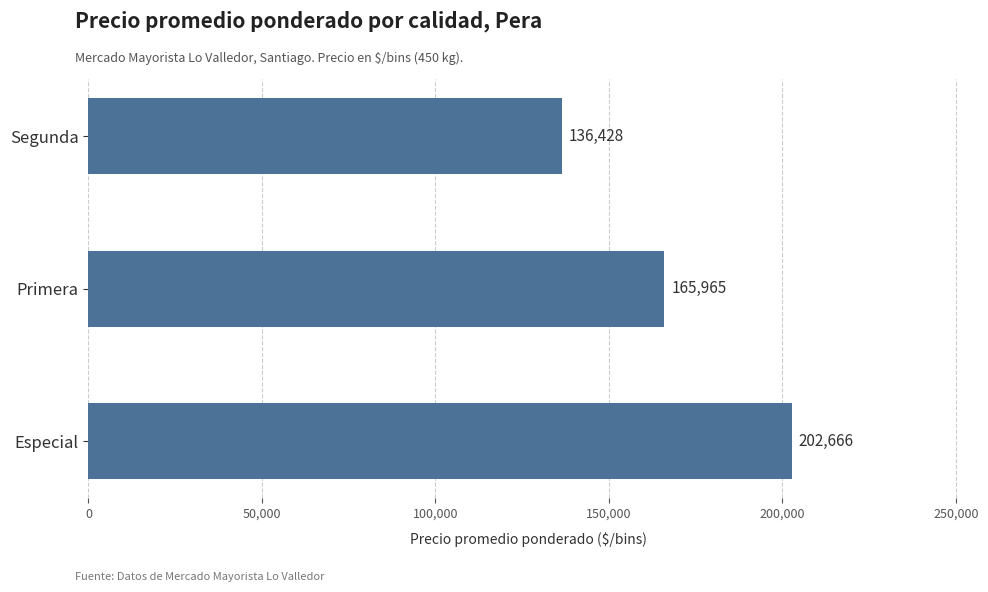

What is the ratio of the value at Primera to the value at Segunda?

1.2